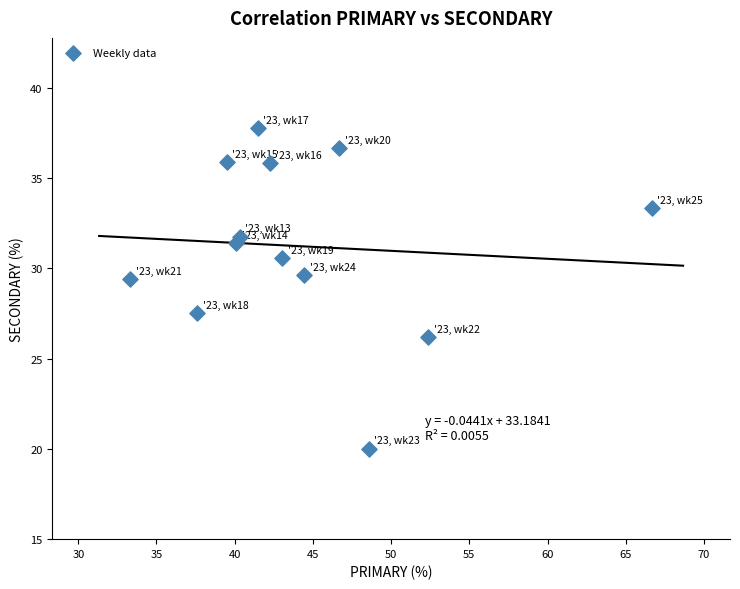

What Y value in the scatter plot is closest to 28?

27.5